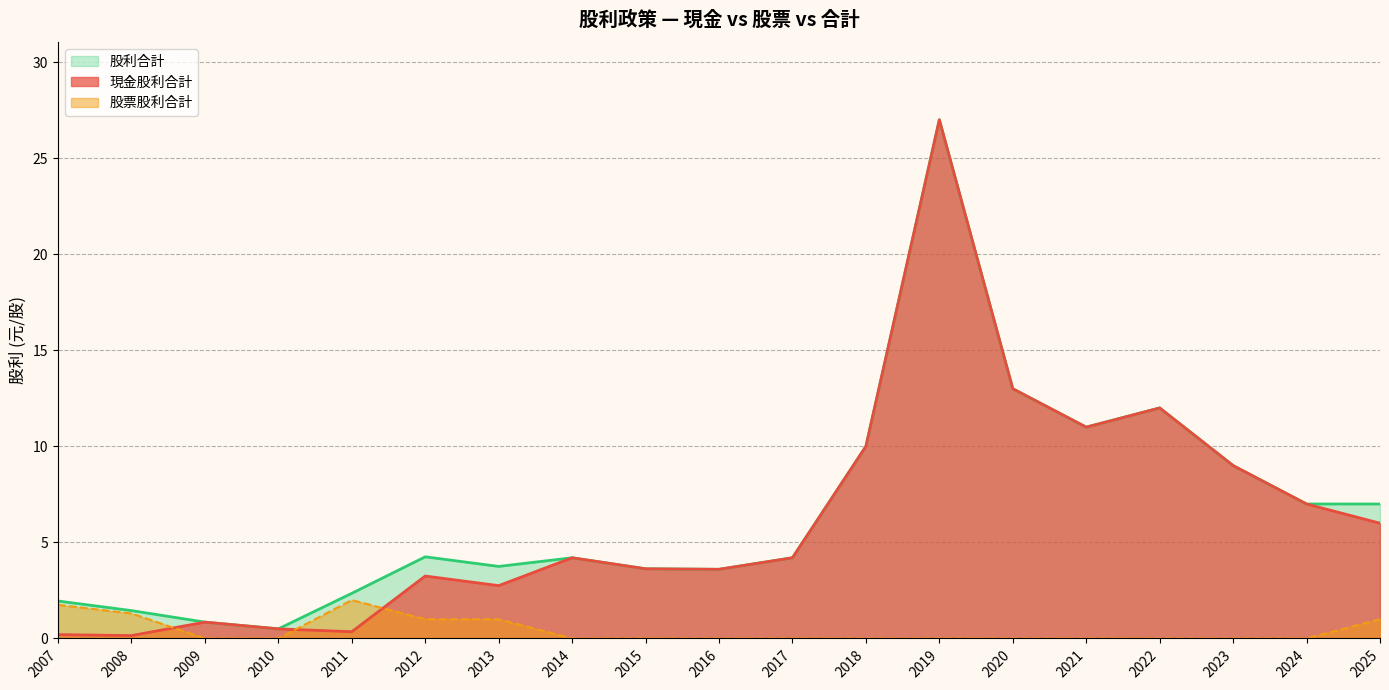

What is the spread (max minus min) of values at 2021?

11.0